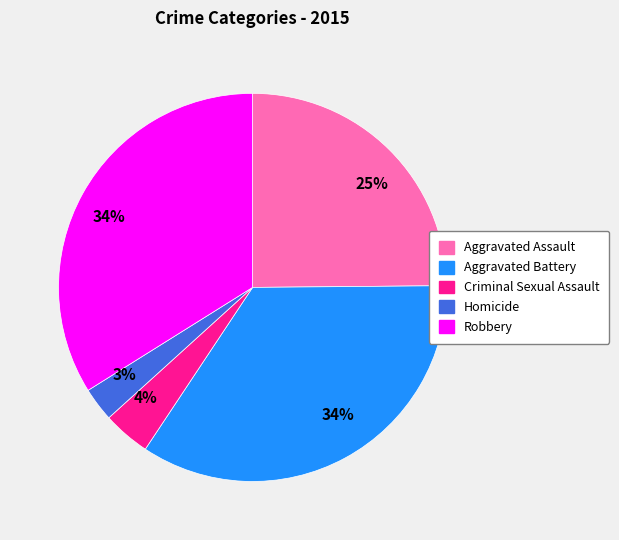

Is there a majority slice in this chart?

No